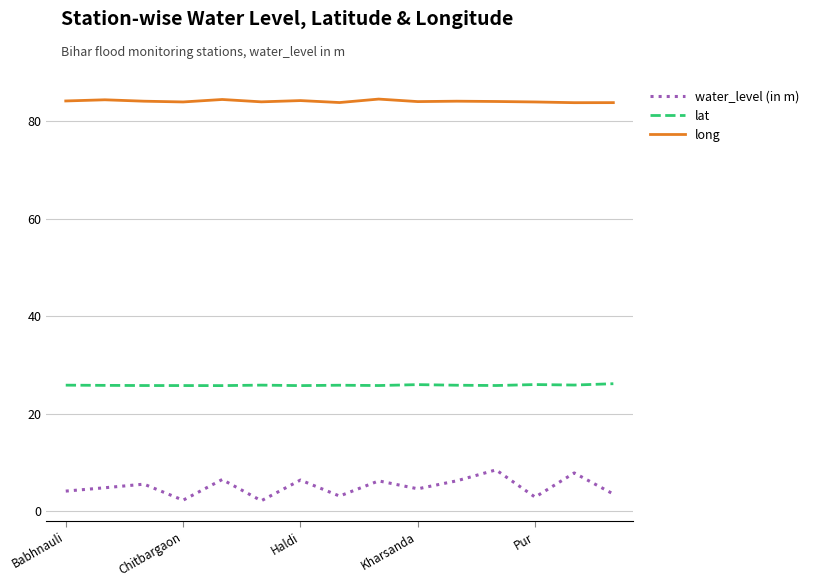

What is the highest value of the water_level (in m) series?

8.4